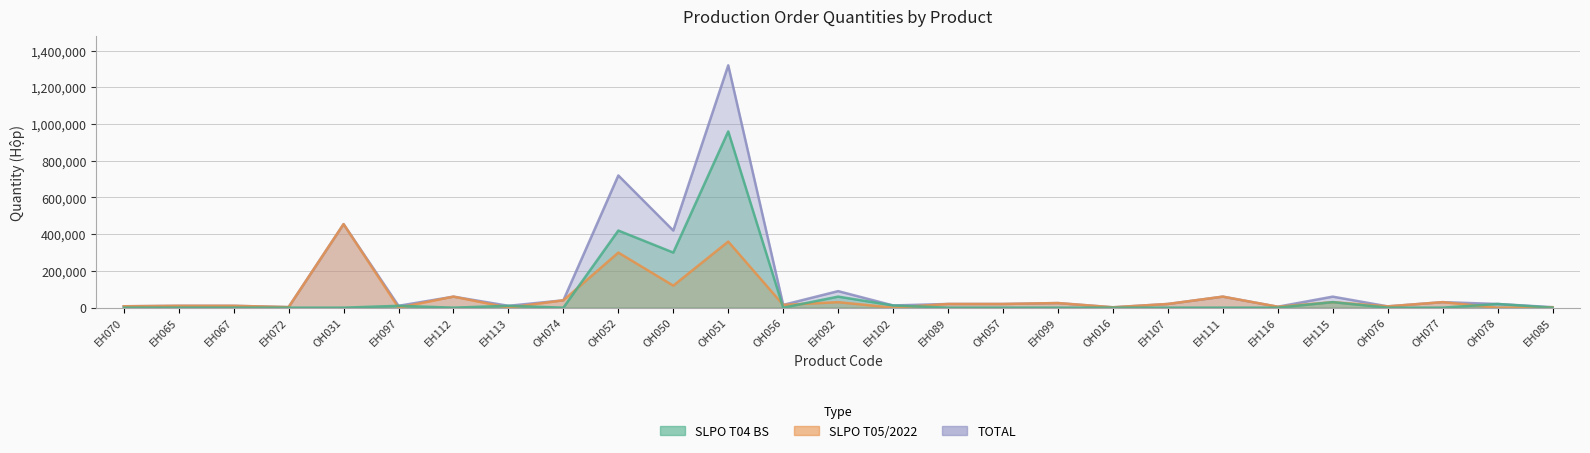

Rank the categories by SLPO T05/2022 value from highest to lowest.

OH031, OH051, OH052, OH050, EH112, EH111, OH074, EH092, EH115, OH077, EH099, EH089, OH057, EH107, OH056, EH065, EH067, EH070, OH076, EH116, EH072, EH085, OH016, EH097, EH113, EH102, OH078